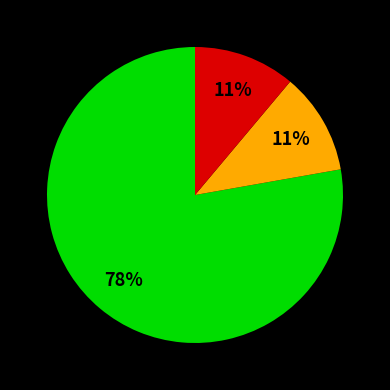

To the nearest percent, what is the difference between the largest and smallest slice percentages?

67%